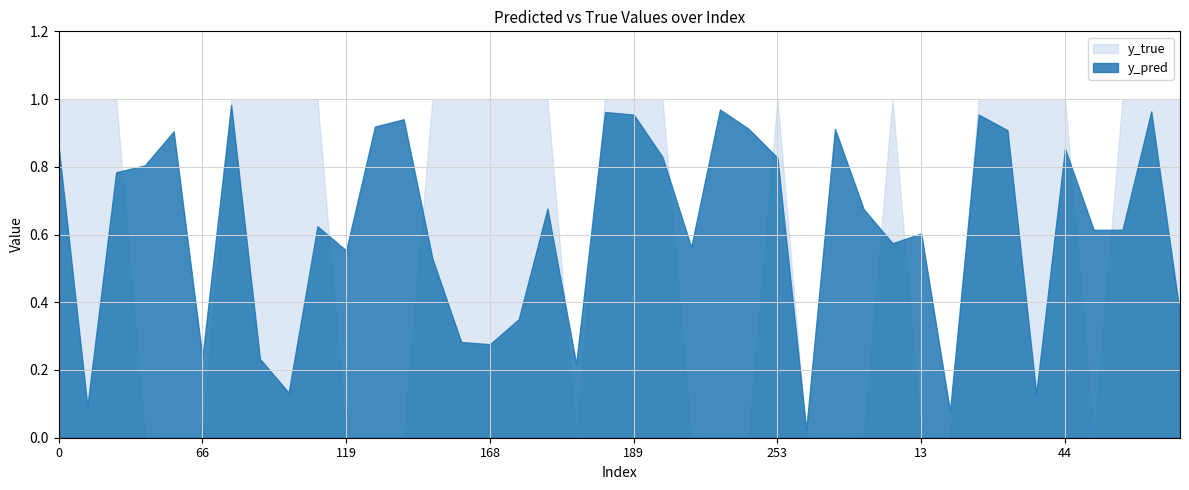

What is the total value across all series at 44?

1.9